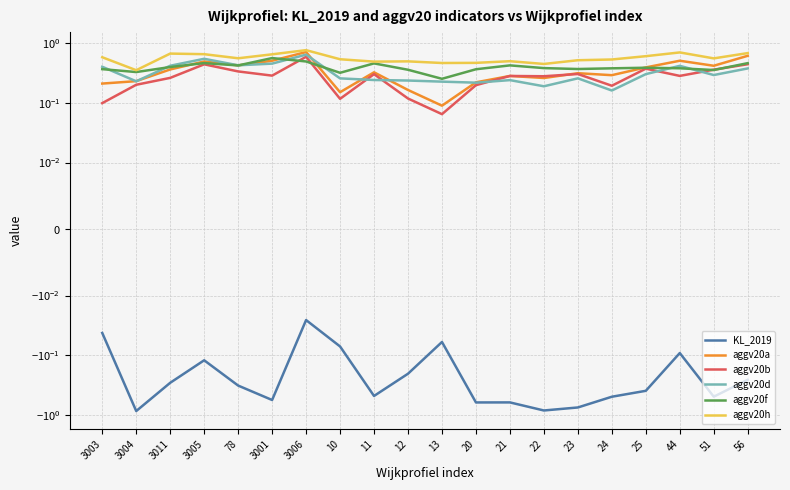

Is it true that aggv20d equals 0.6 at 3003?

False